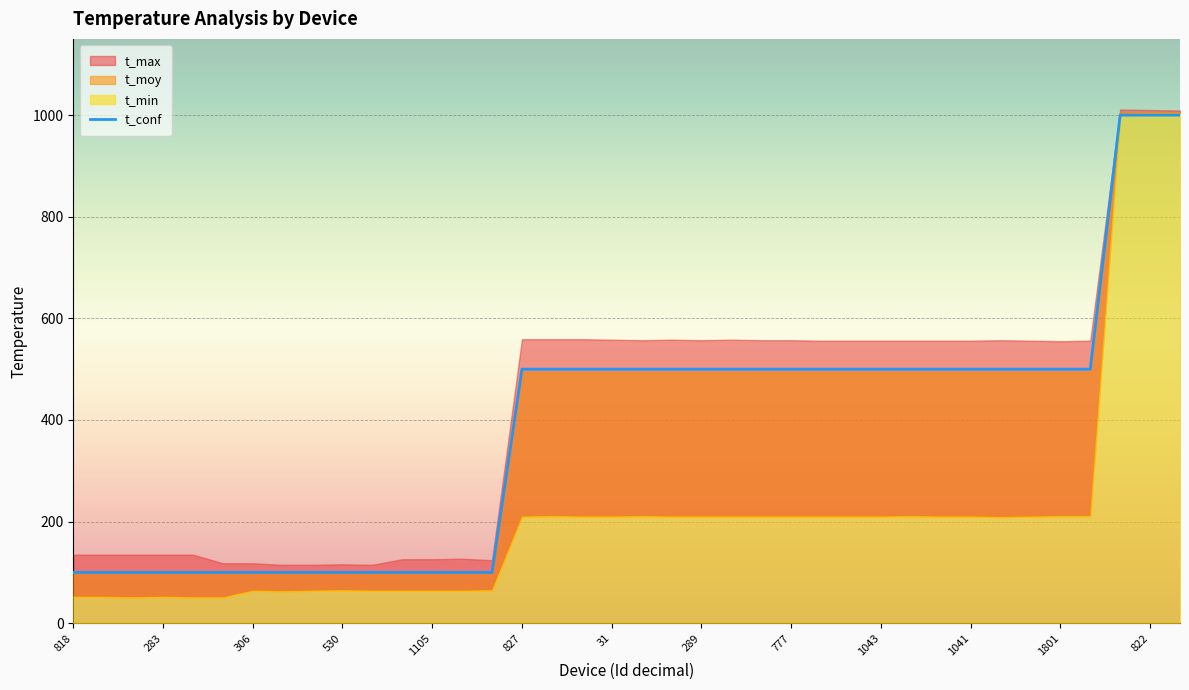

What is the difference between the maximum and second lowest values?

900